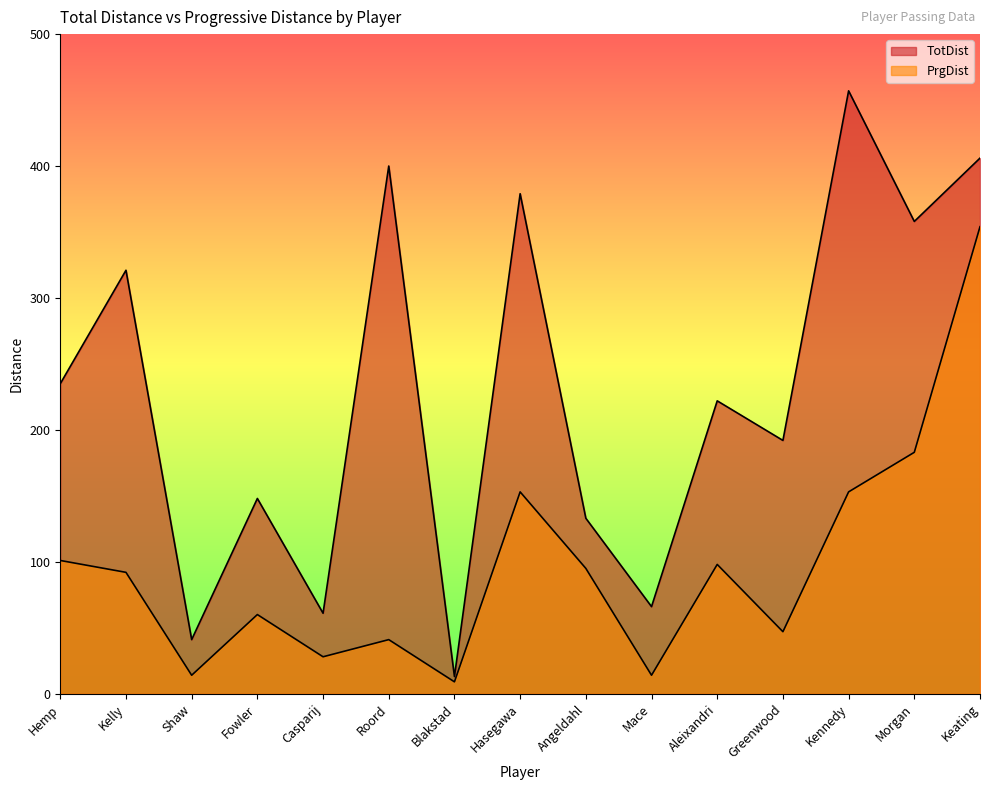

What is the spread (max minus min) of values at Angeldahl?

38